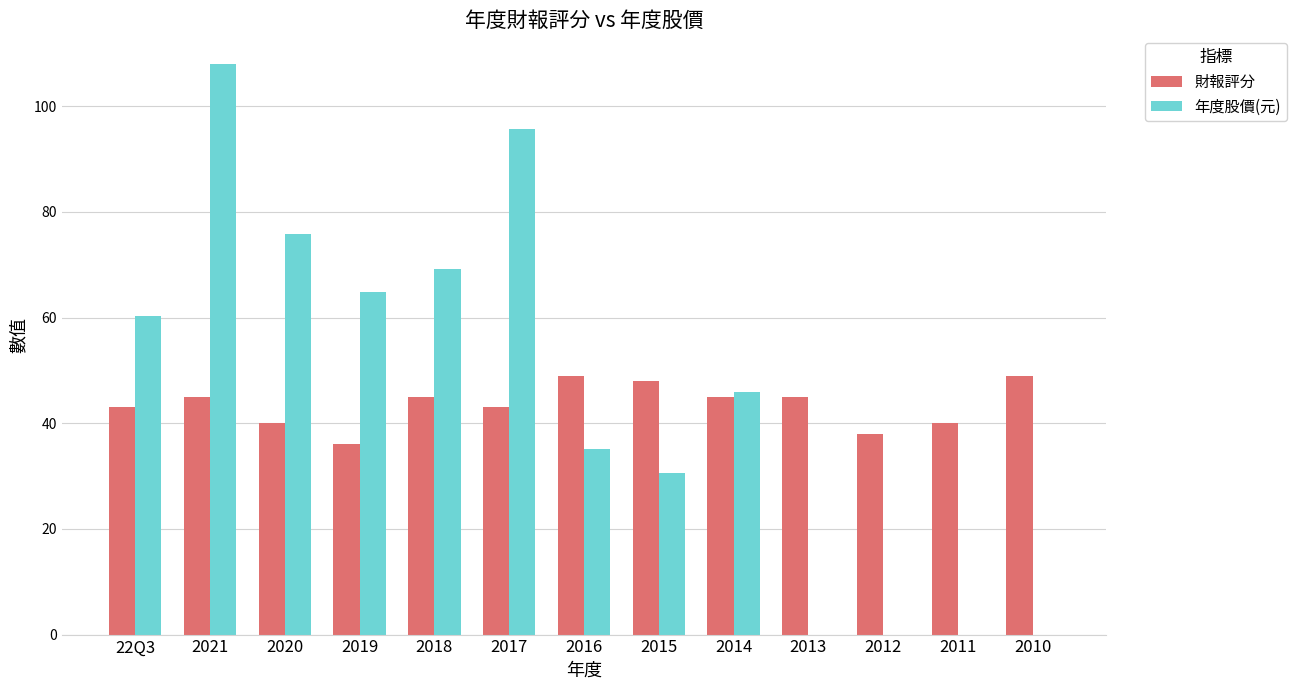

Where does the 年度股價(元) series first go above 46?

22Q3